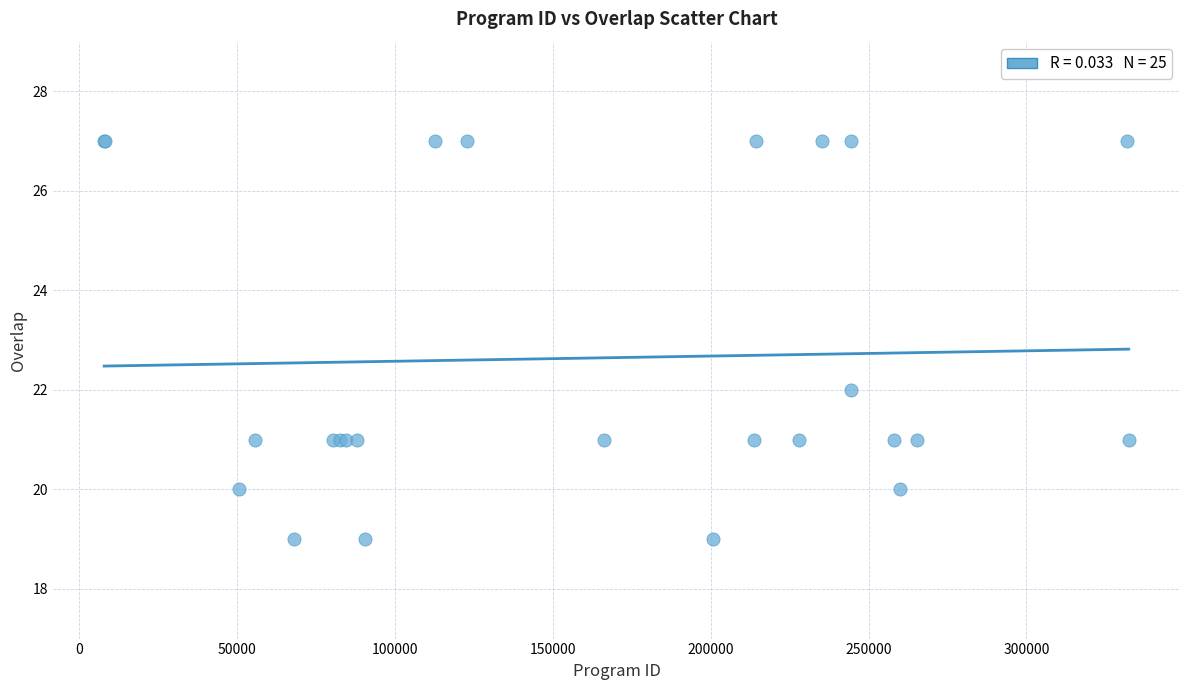

What Y value in the scatter plot is closest to 23?

22